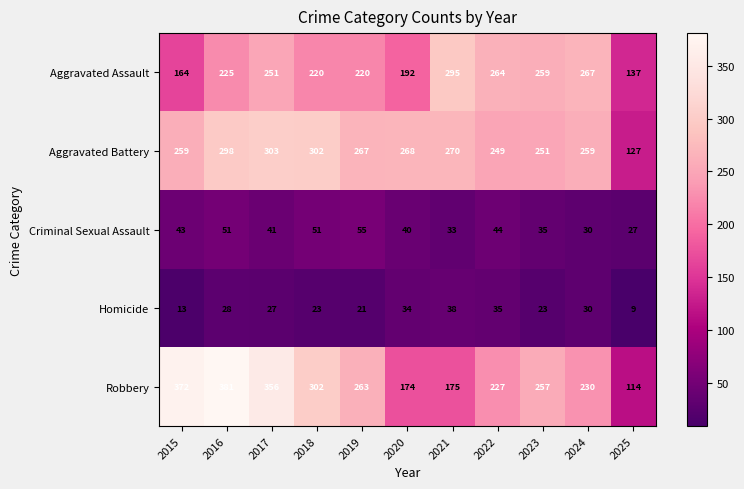

Where does the Robbery series first go above 257?

2015